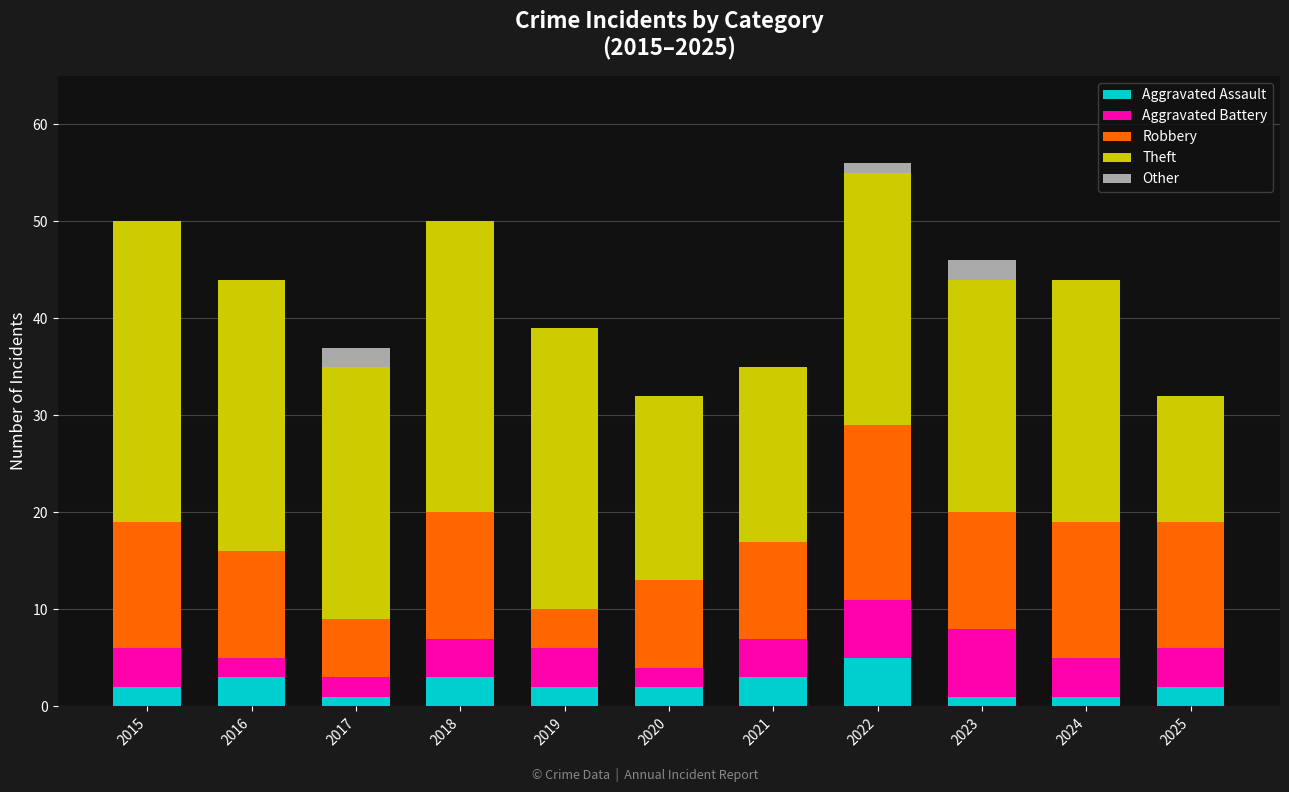

What is the approximate value of Aggravated Assault at 2018?

3